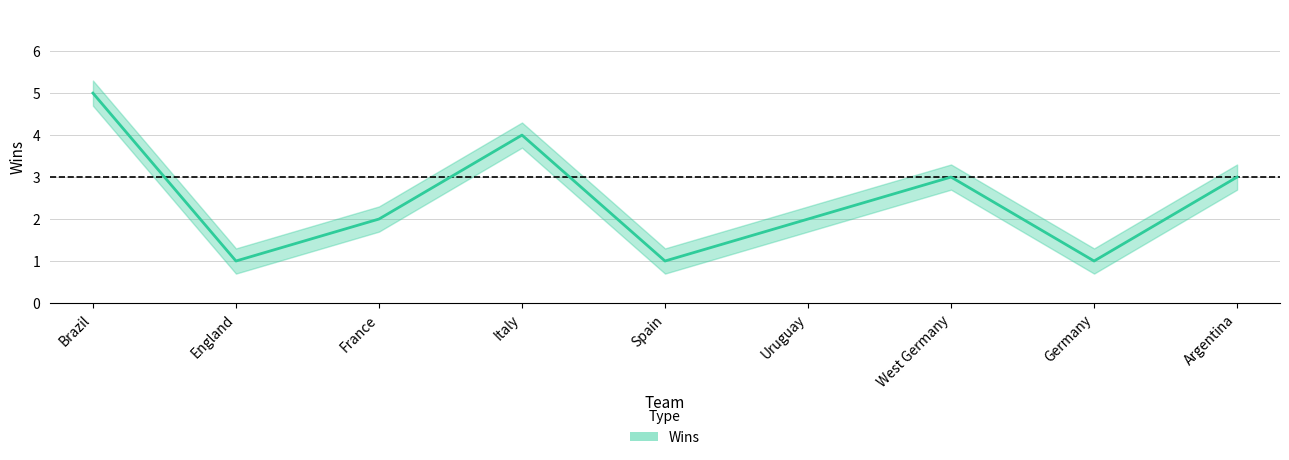

Count the number of data series in this chart.

1